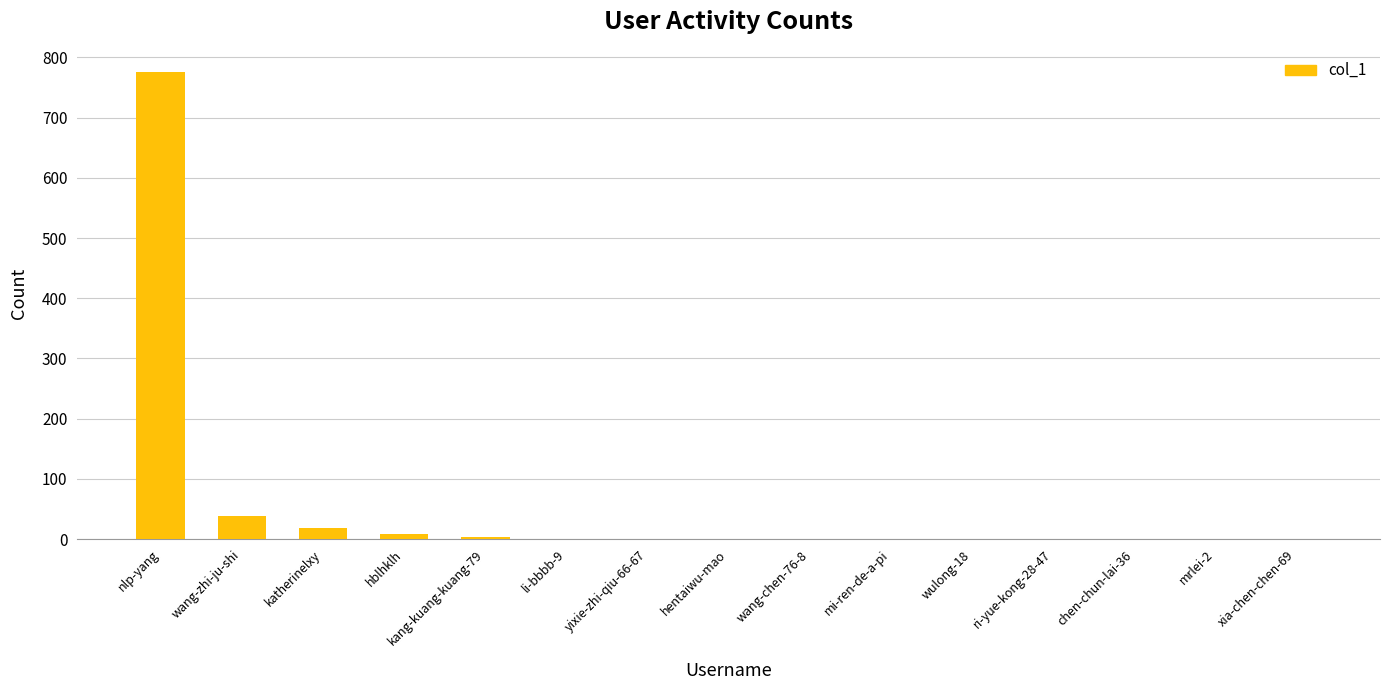

At which category does the chart reach its peak across all series?

nlp-yang